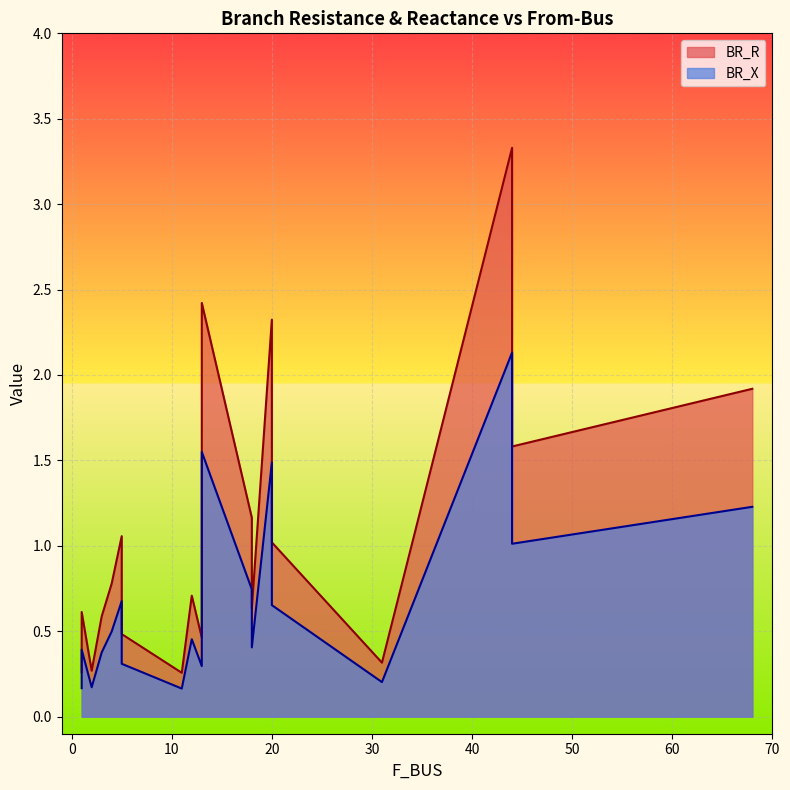

At which label is BR_X closest to 1?

44